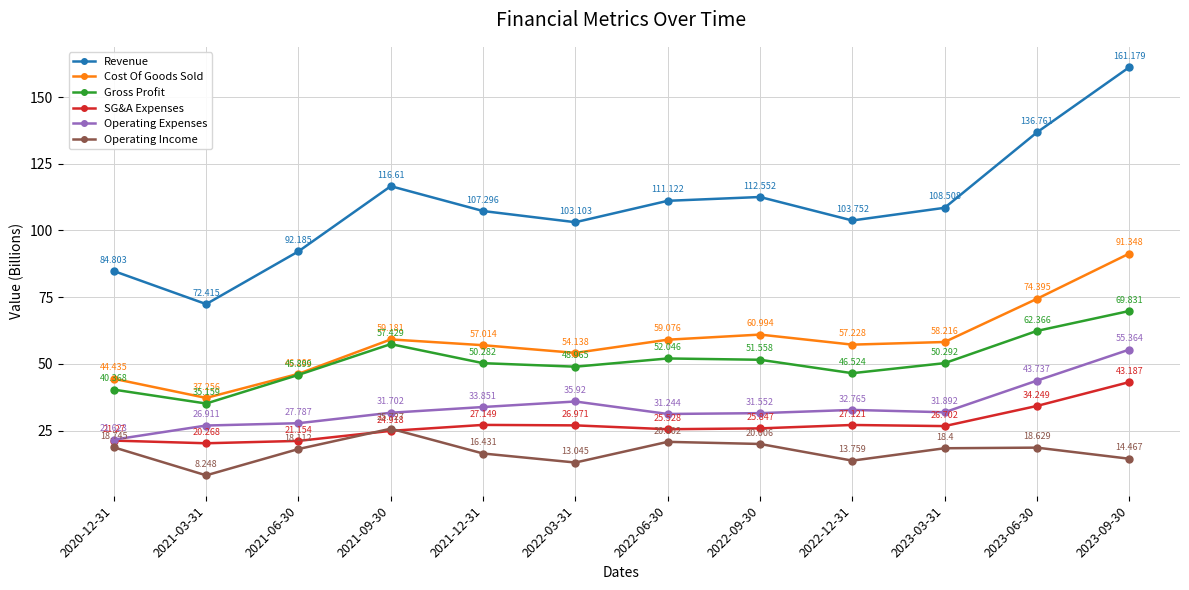

Rank the series at 2022-09-30 from highest to lowest value.

Revenue, Cost Of Goods Sold, Gross Profit, Operating Expenses, SG&A Expenses, Operating Income